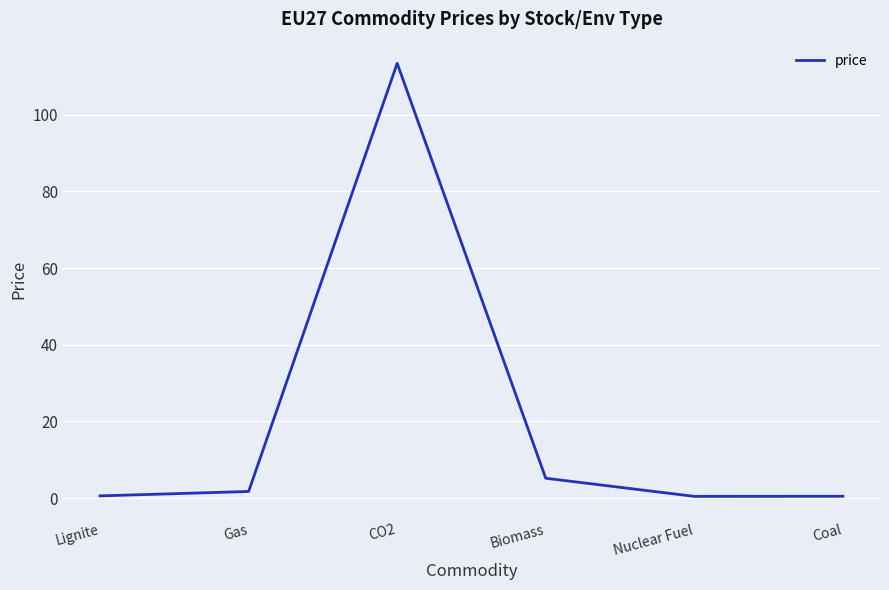

What is the change in value from Gas to Nuclear Fuel?

-1.3